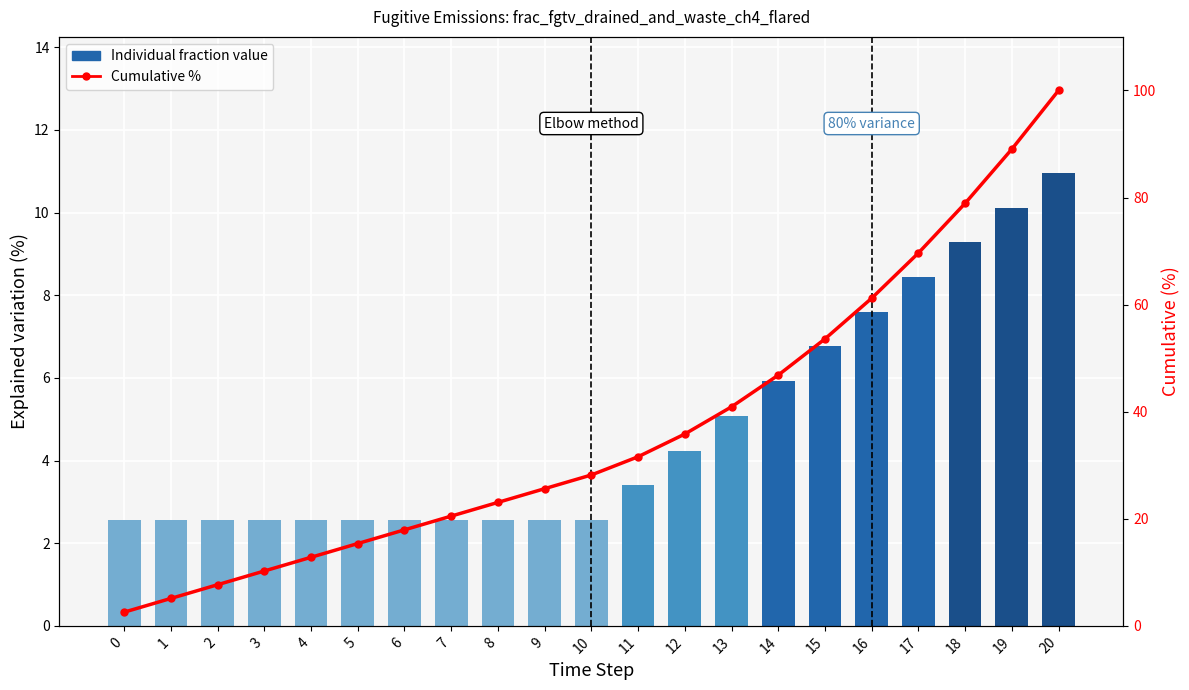

At how many categories does at least one series exceed 17?

15